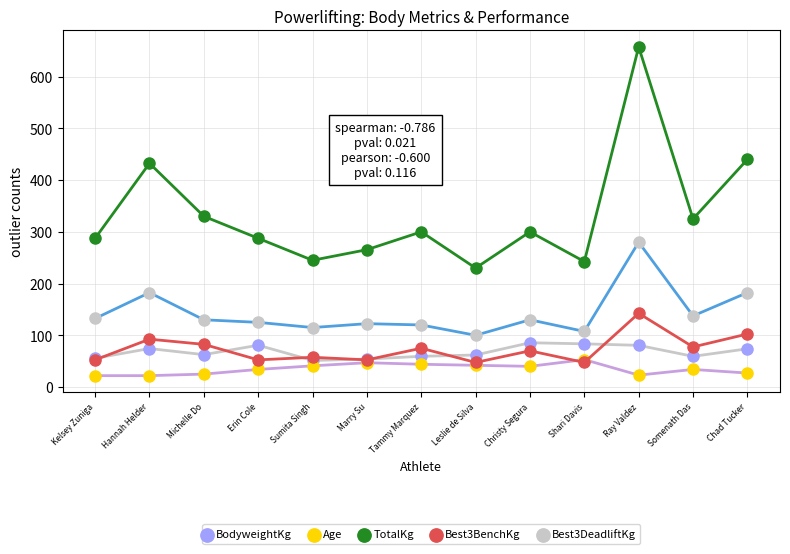

What is the highest value of the Best3DeadliftKg series?

280.0